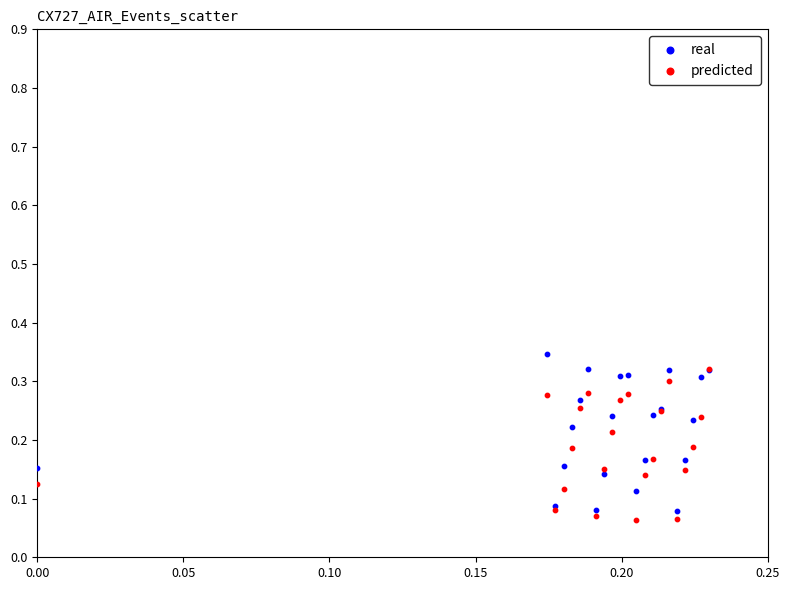

Which series reaches the maximum Y coordinate?

real